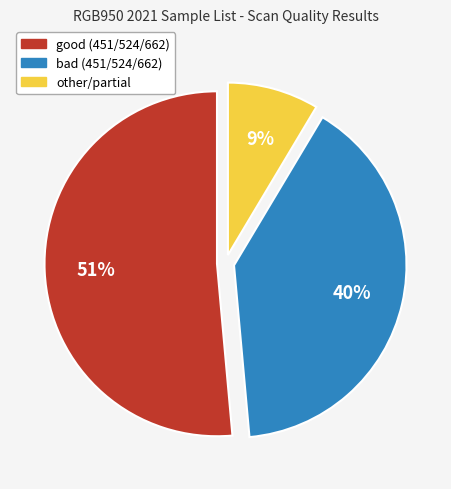

Which slice represents more than half of the pie?

good